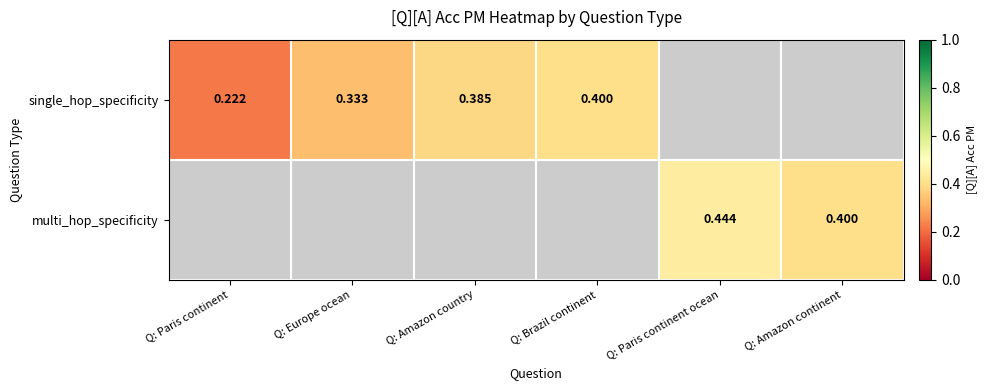

Is the value of single_hop_specificity at Q: Paris continent greater than the value of multi_hop_specificity at Q: Paris continent ocean?

No